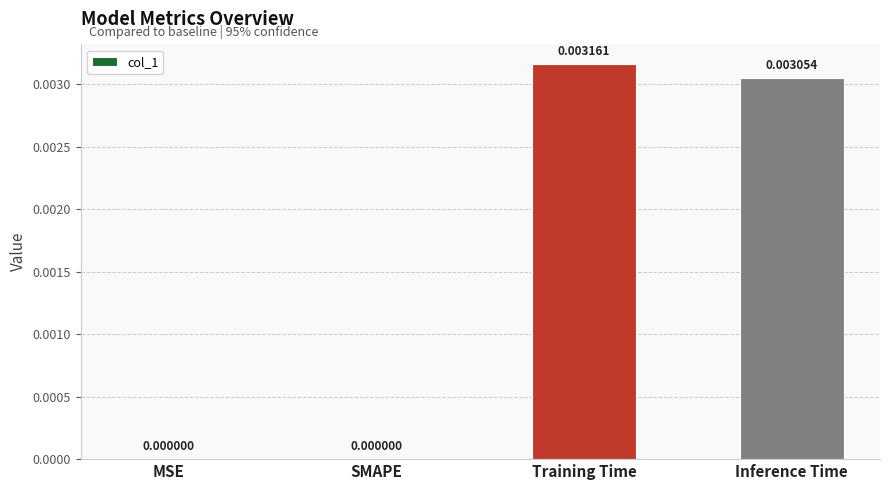

Which has a higher value, Training Time or Inference Time?

Training Time